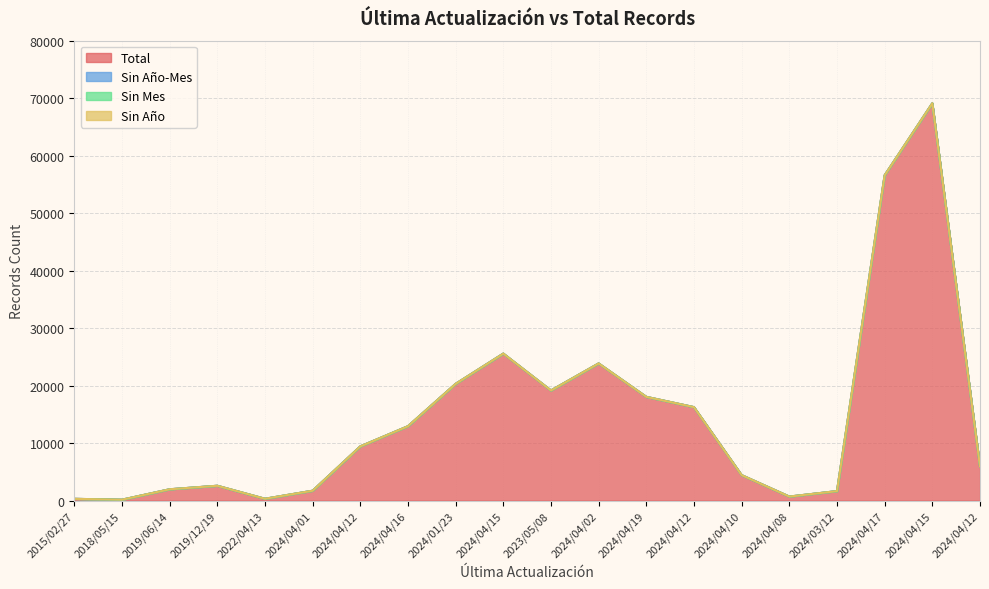

How many lines are shown in the chart?

4